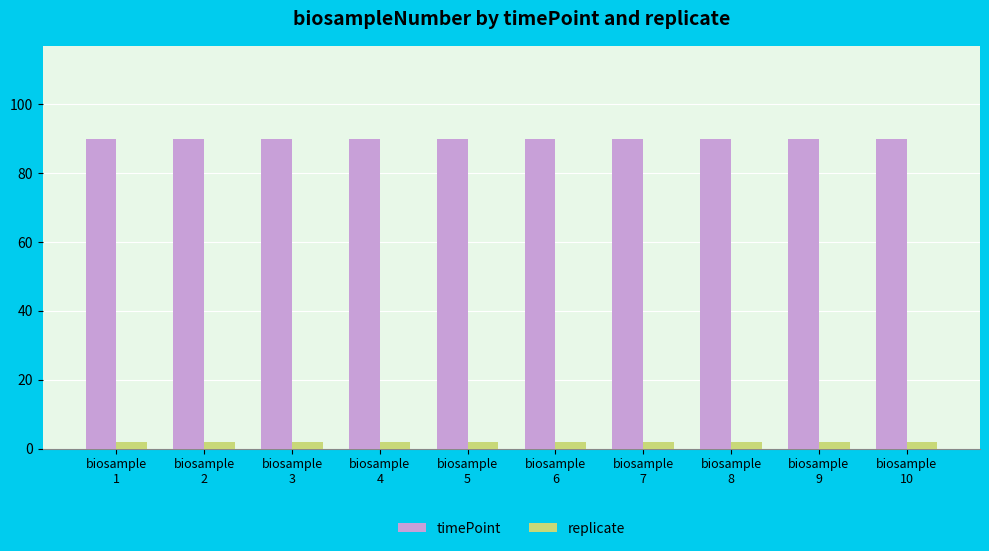

How many categories are shown in the chart?

10